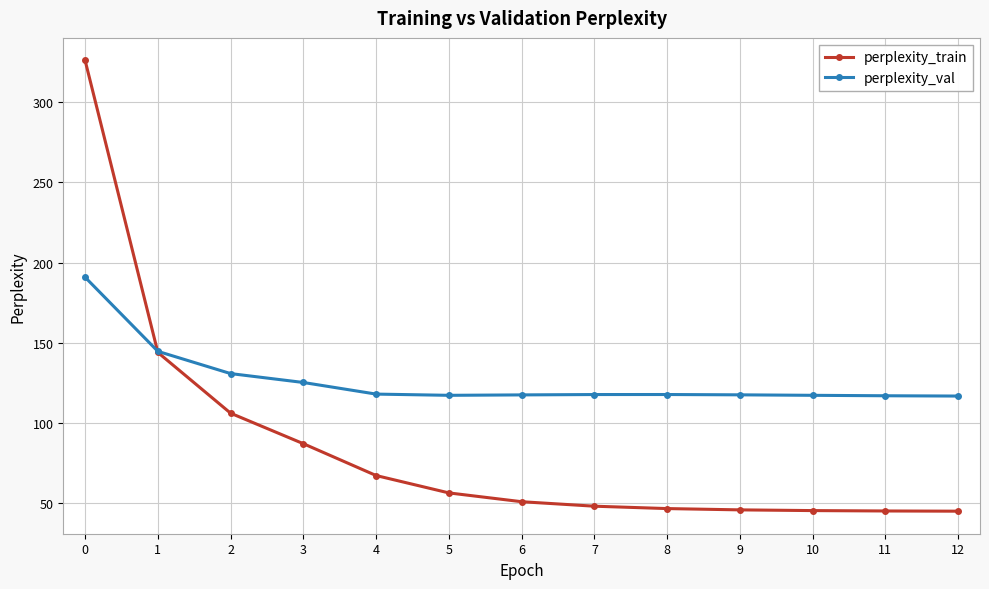

What is the spread (max minus min) of values at 5?

60.8